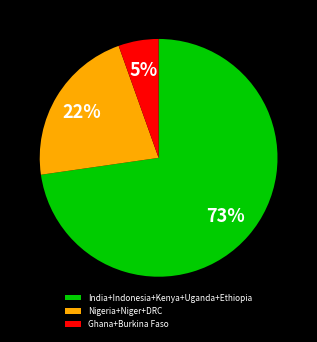

Which has a higher value, India+Indonesia+Kenya+Uganda+Ethiopia or Ghana+Burkina Faso?

India+Indonesia+Kenya+Uganda+Ethiopia